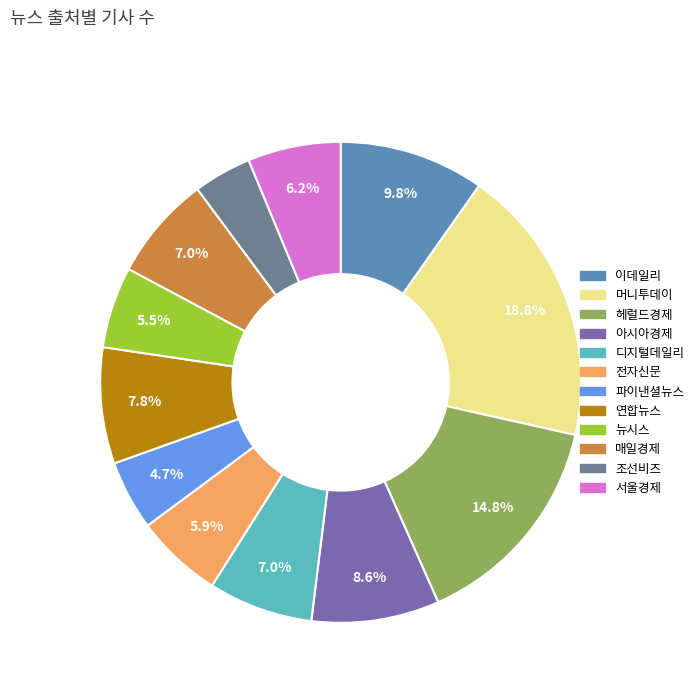

Between 전자신문 and 디지털데일리, which is larger?

디지털데일리